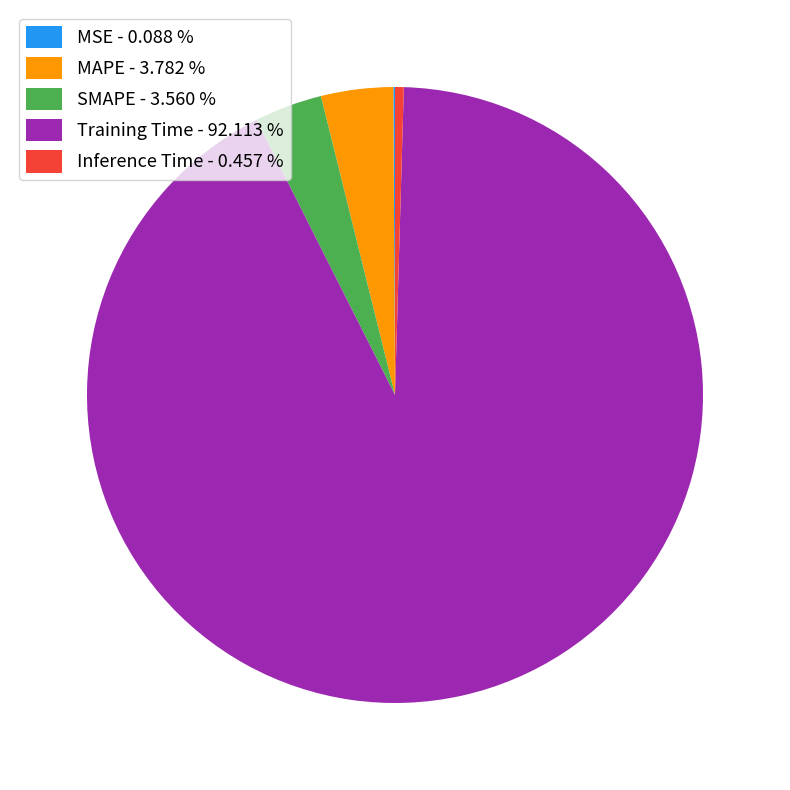

Is the sum of SMAPE - 3.560 % and MAPE - 3.782 % greater than half?

No